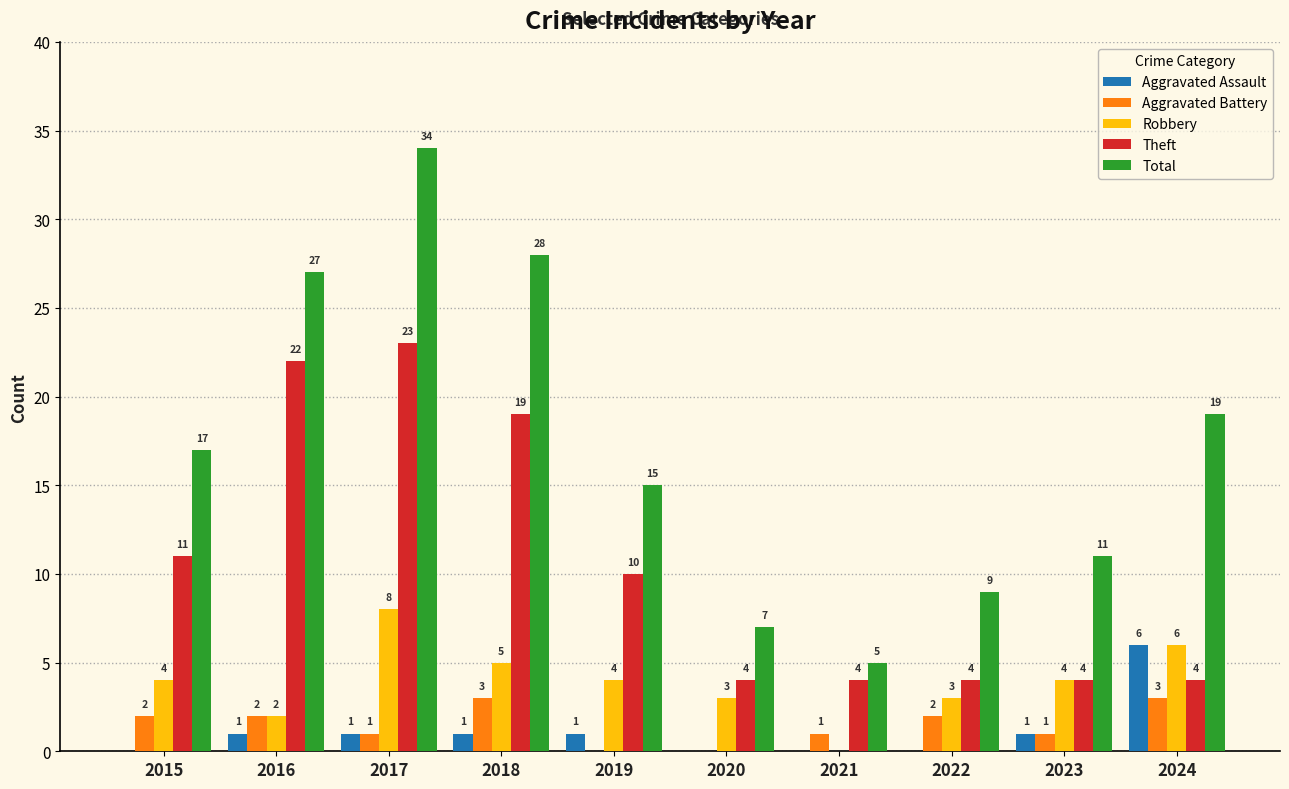

At which category is the sum across all series the highest?

2017